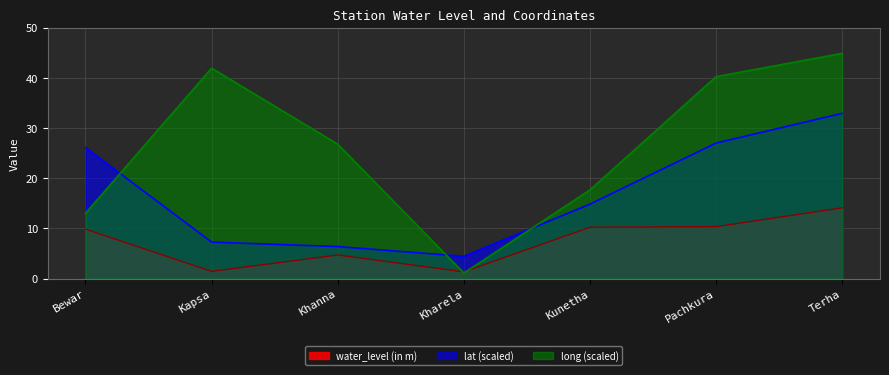

In long, how many points are higher than both neighbors (excluding endpoints)?

1